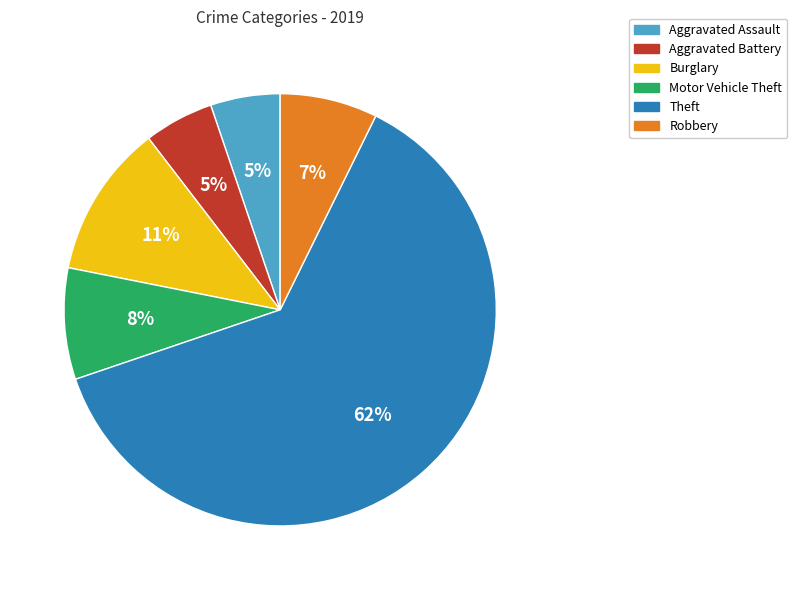

Which category accounts for the majority?

Theft